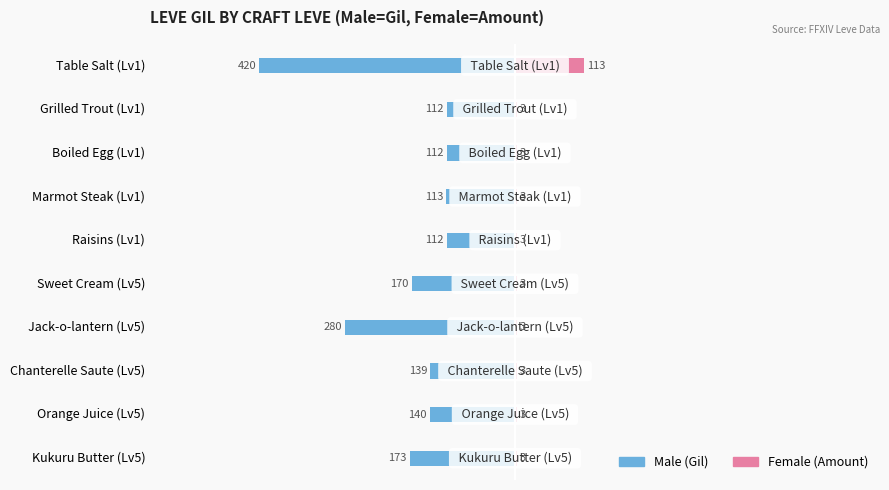

What is the sum of all Female values?

140